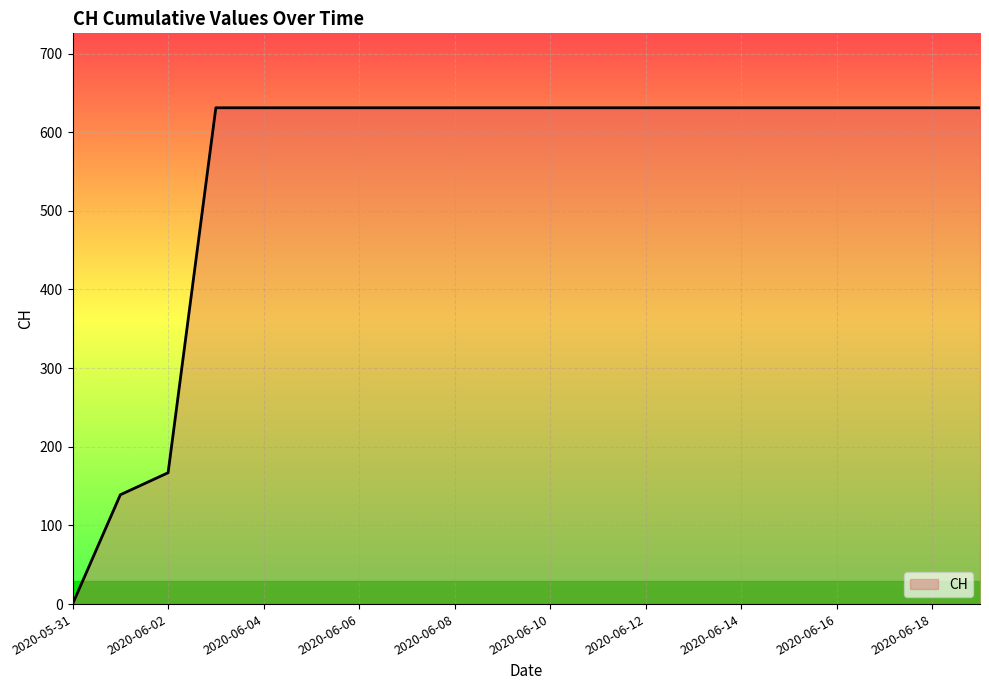

What is the maximum value shown in the chart?

631